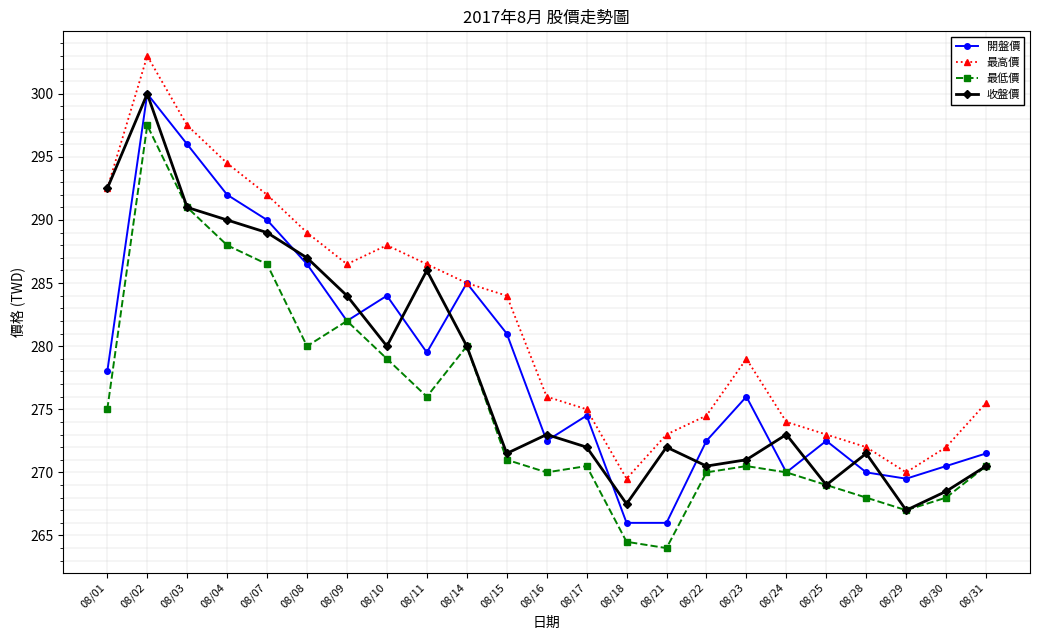

What is the difference between the second highest and minimum values in the 最低價 series?

27.0